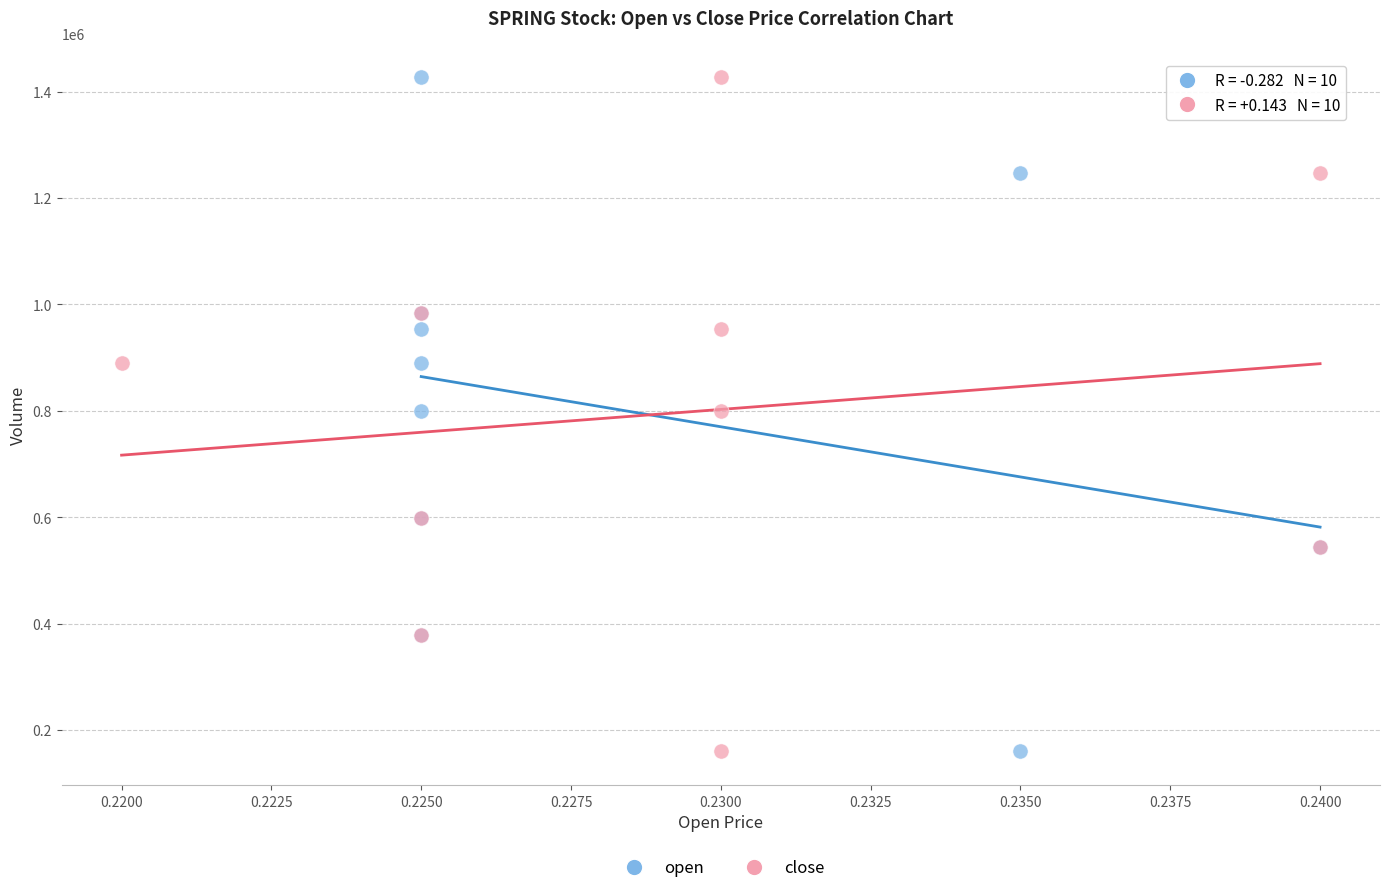

What are all the series names shown in the legend?

open, close